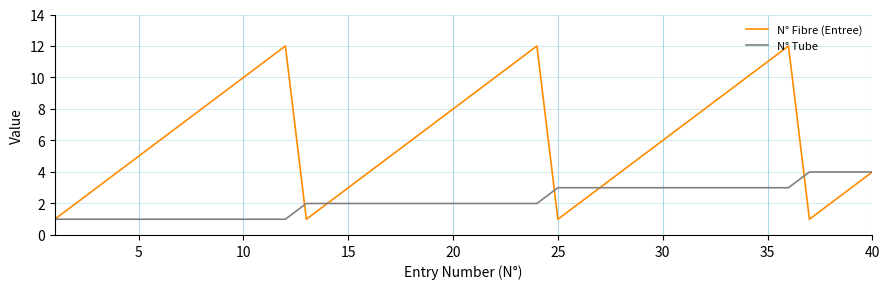

What is the maximum value shown in the chart?

12